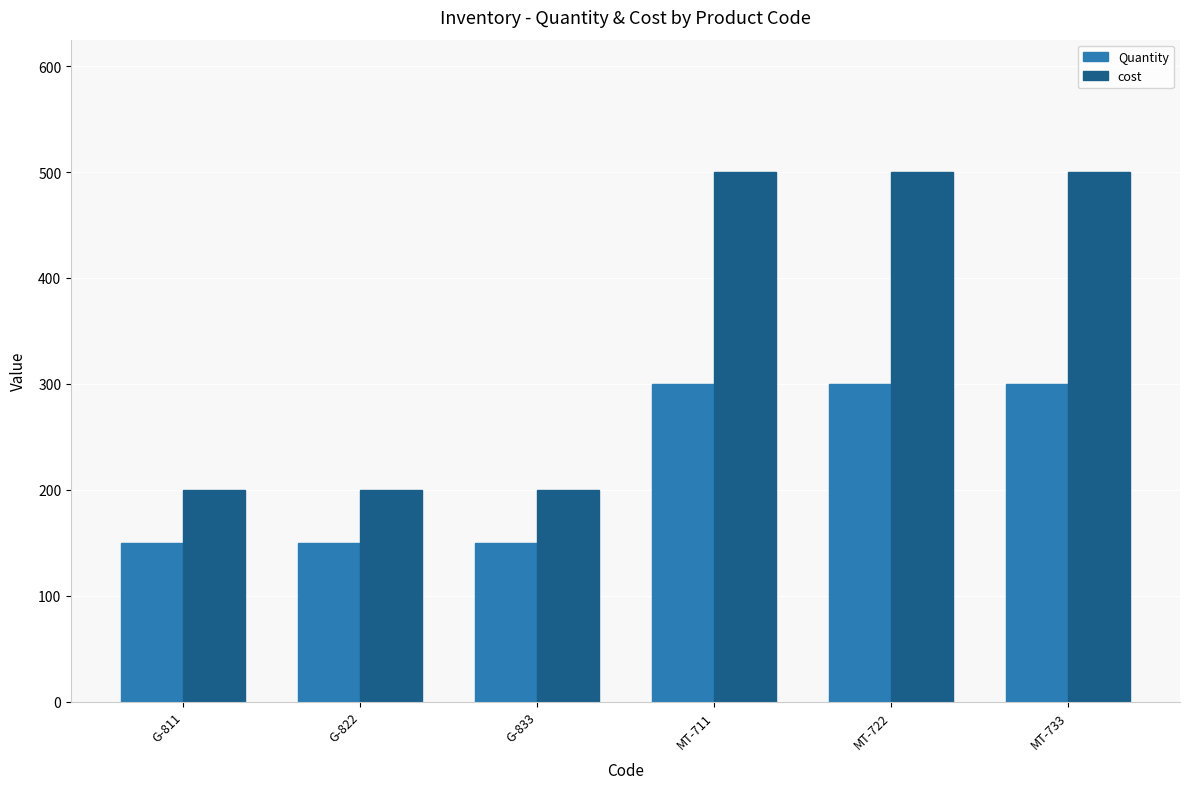

What is the total value across all series at MT-711?

800